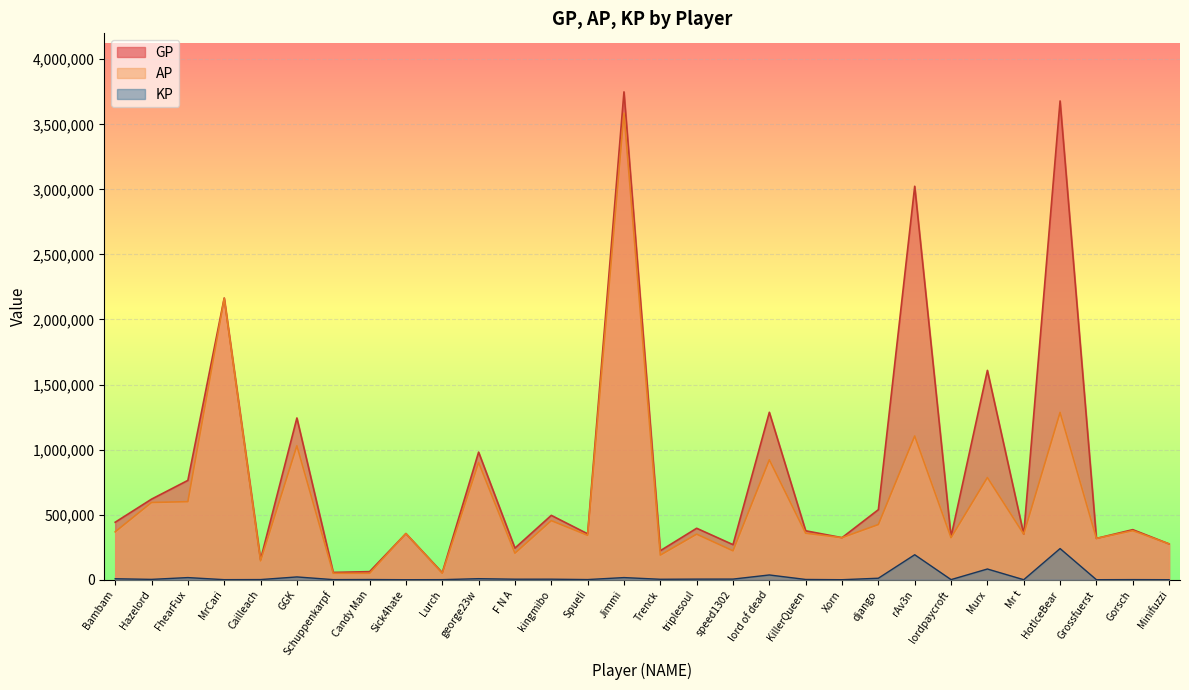

List the series in order of their peak value, lowest first.

KP, AP, GP